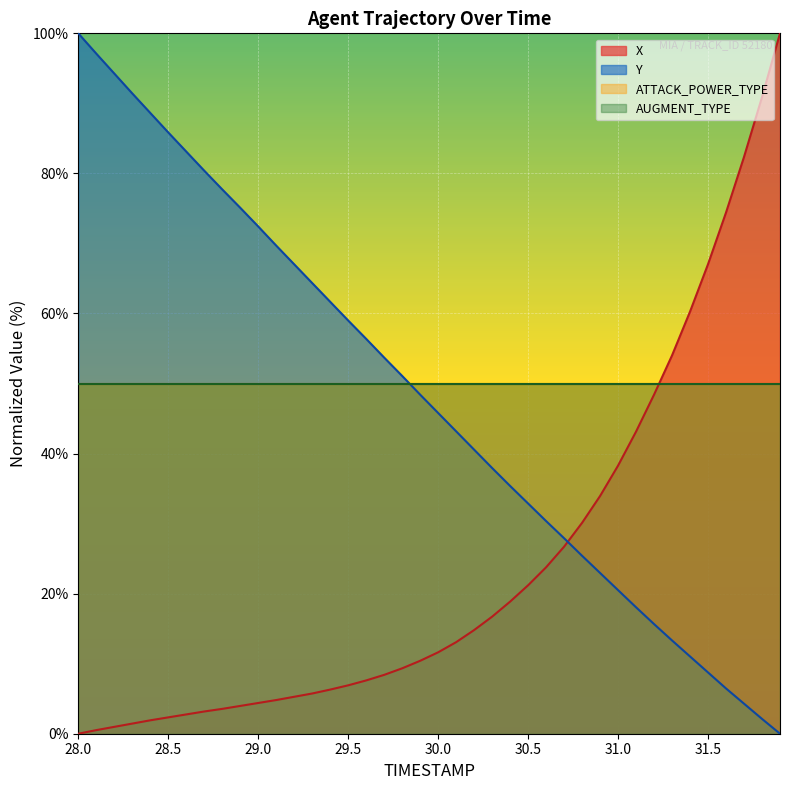

Which series ends up on top after the final intersection of Y and X?

X